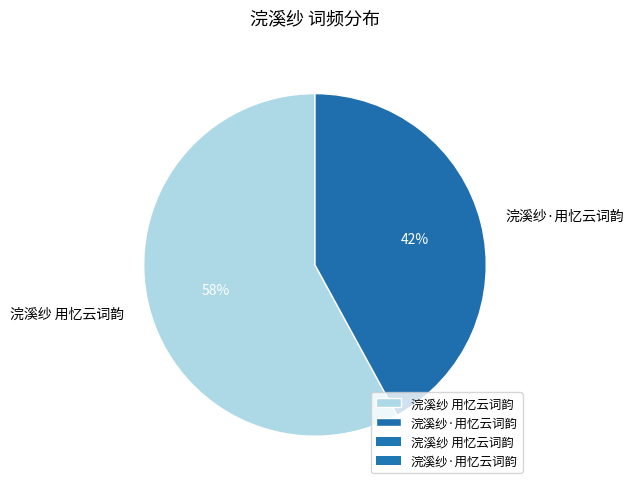

Which category has the smallest portion of the pie?

浣溪纱·用忆云词韵